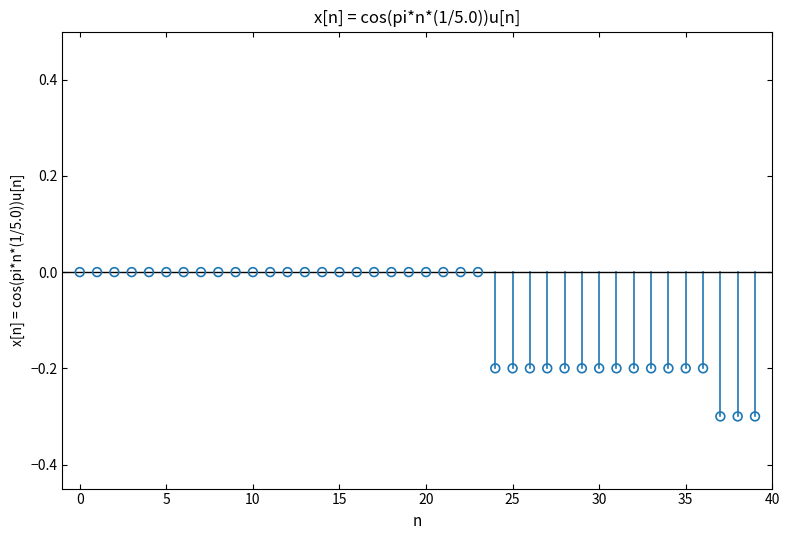

What is the range of Y values (max minus min)?

0.3